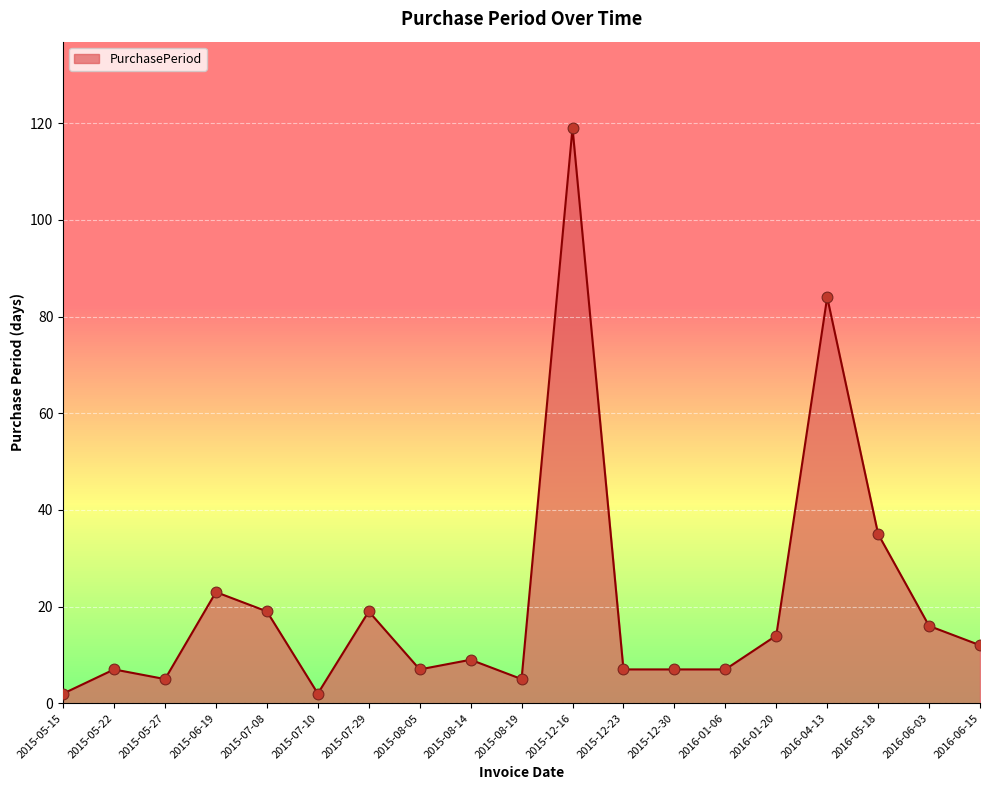

What is the change in value from 2015-07-08 to 2016-06-15?

-7